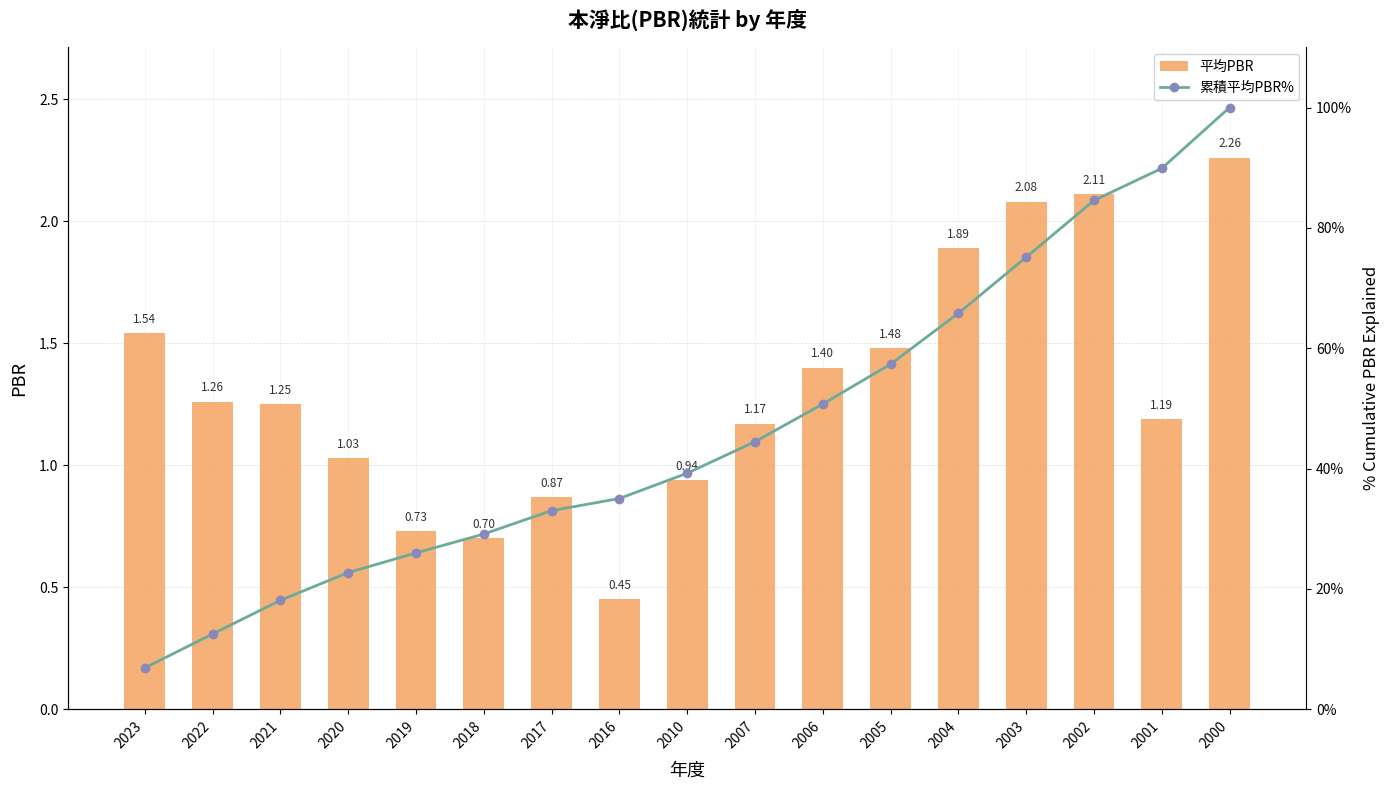

The value of 平均PBR at 2010 is 0.9. True or false?

True